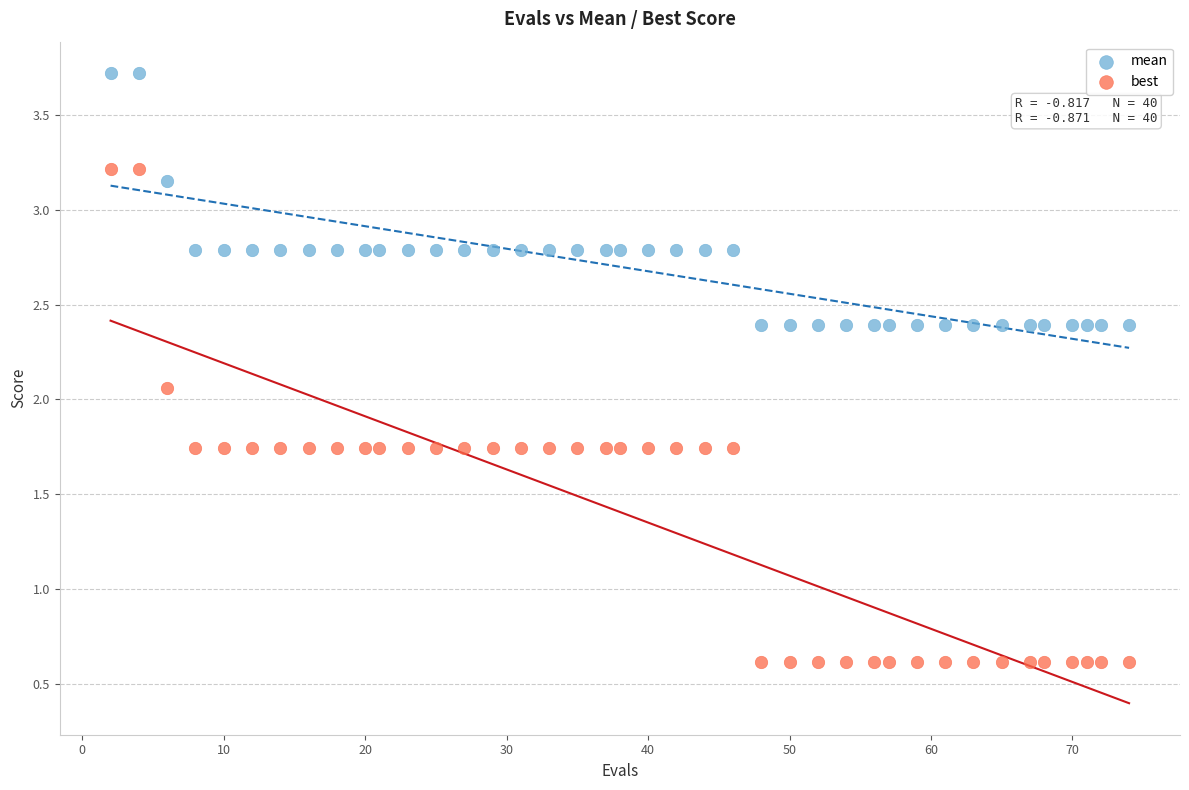

Which series contains the highest Y value?

mean